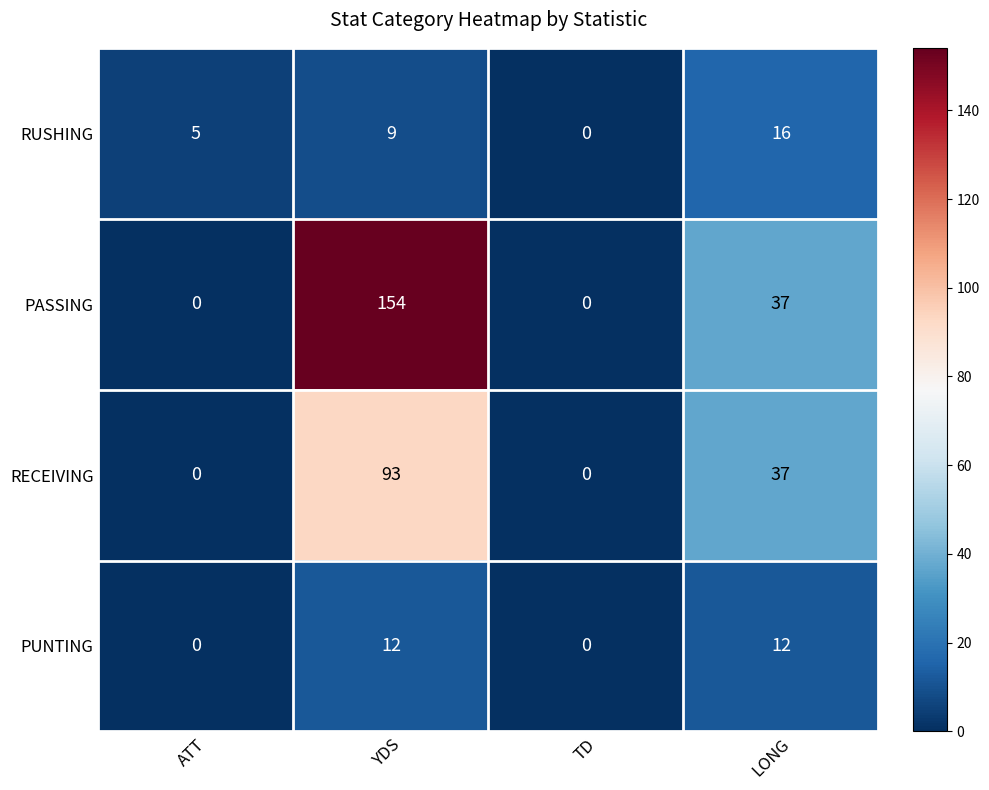

Is it true that RUSHING equals 0 at TD?

True